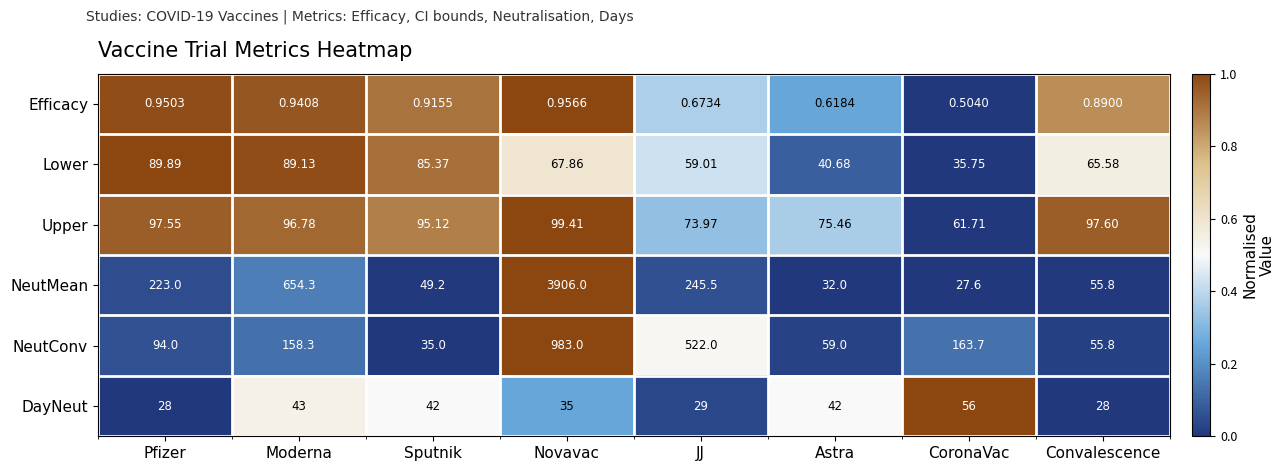

Which label corresponds to the largest value in the chart?

Novavac